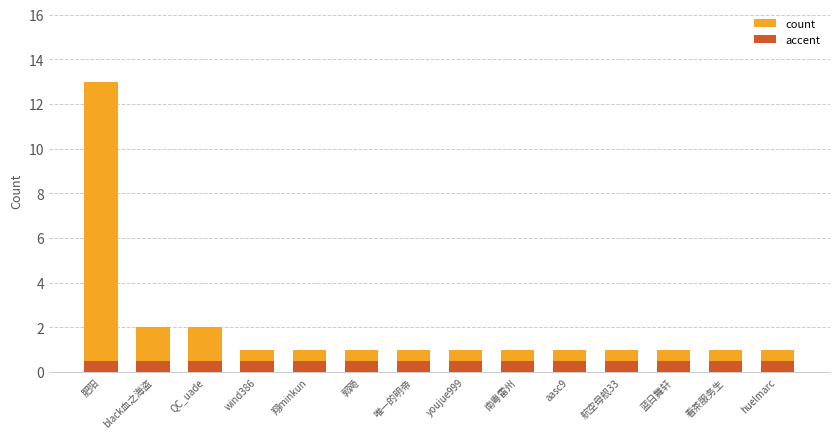

The count series shows 0.3 at 翔minkun. True or false?

False